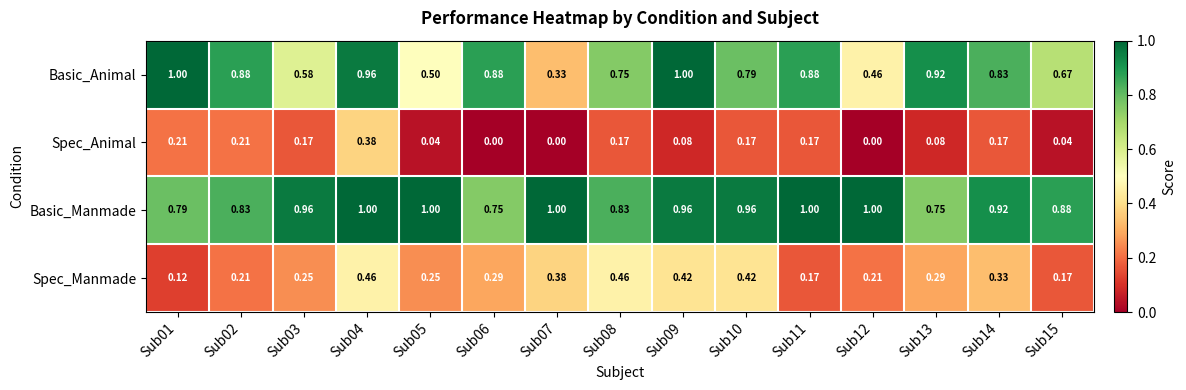

At which category is the sum across all series the highest?

Sub04